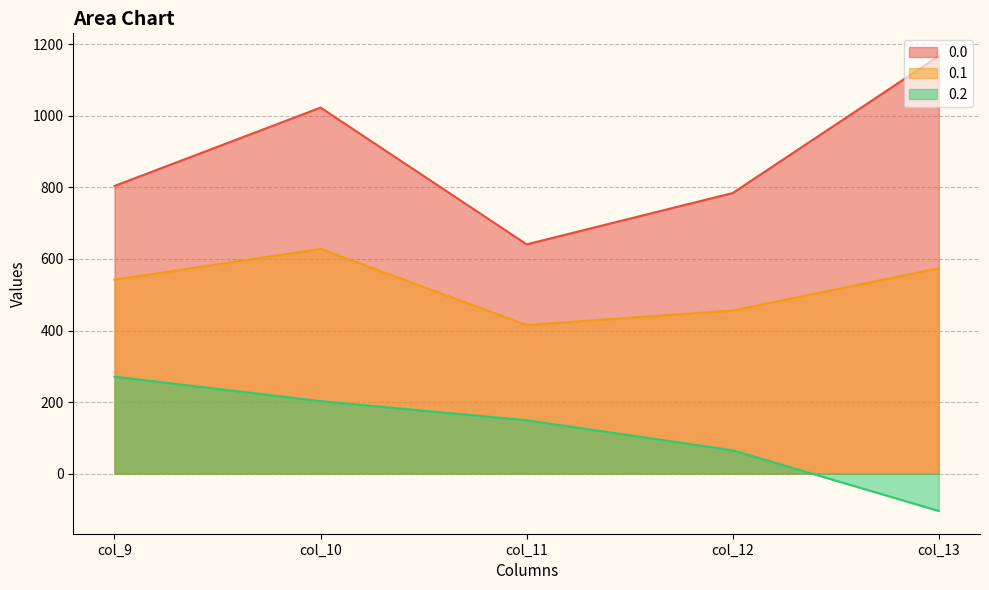

What is the value of the 0.0 point at the 3rd from the left?

640.9